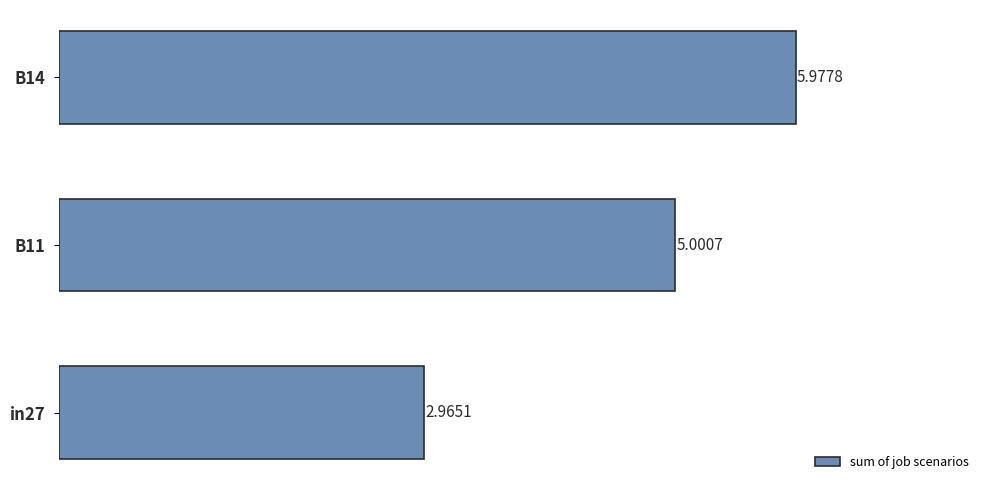

Does the chart contain stacked bars?

No